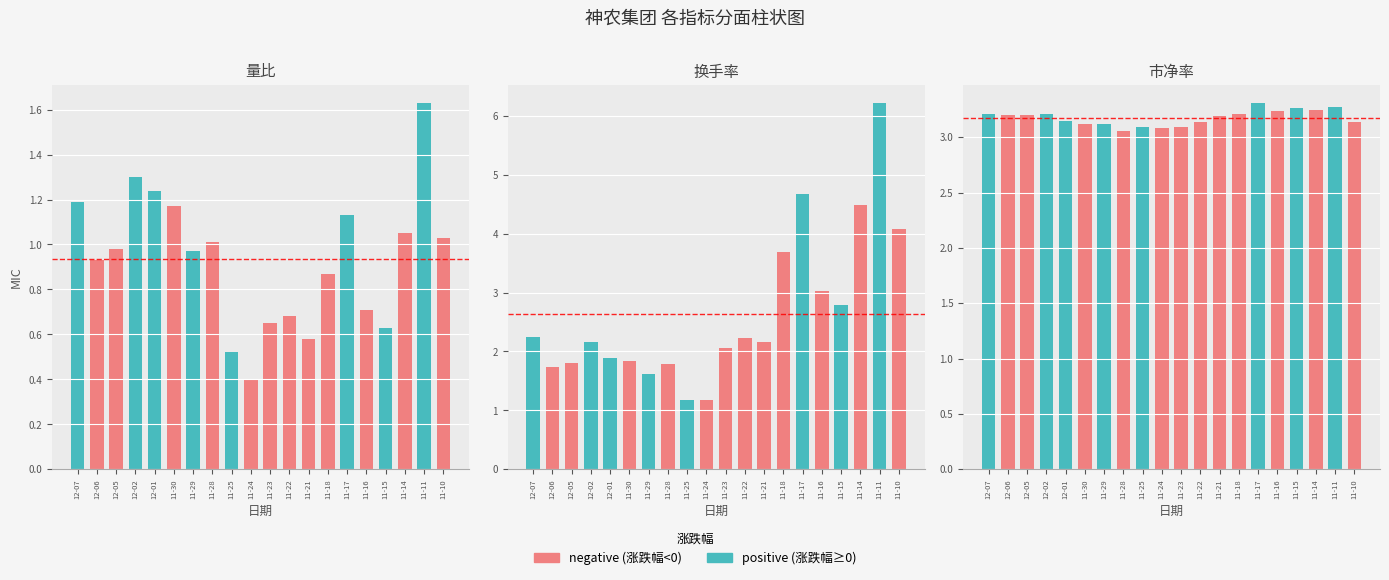

Which series has the largest range (max minus min)?

换手率